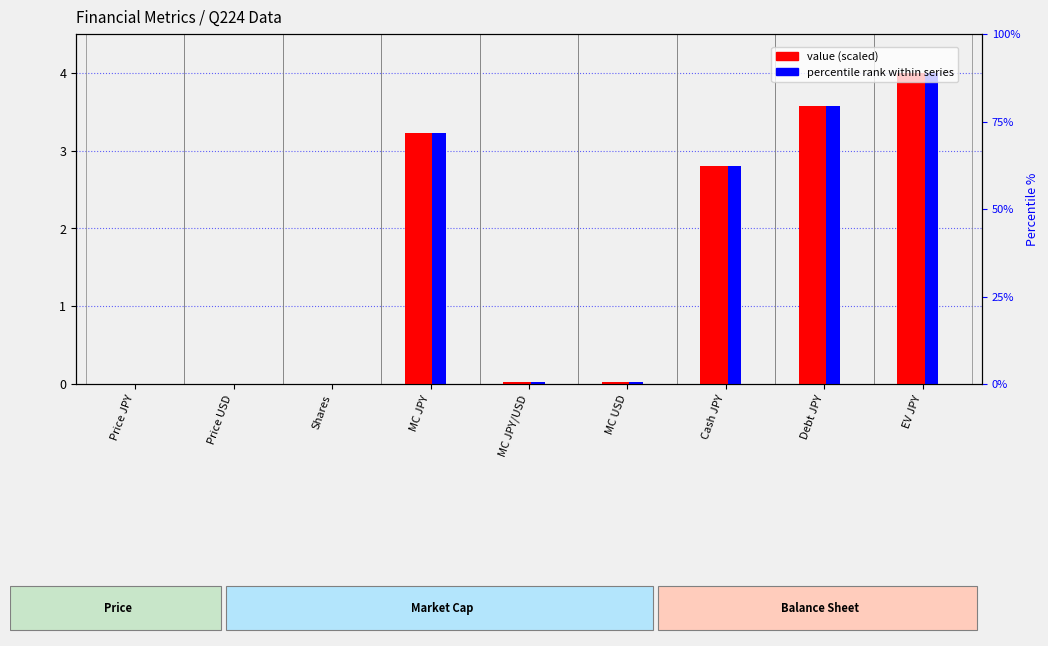

At which label does percentile rank within series reach its minimum?

Price USD